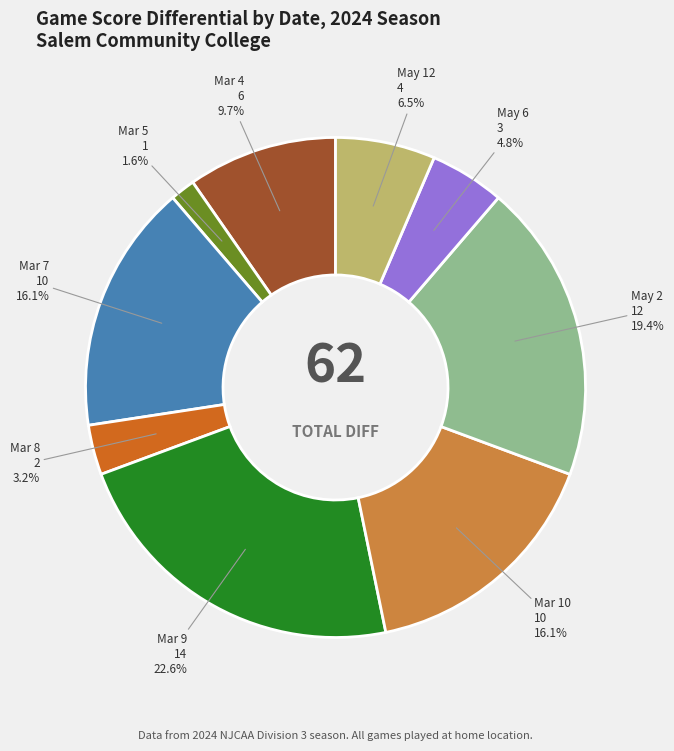

Which slice is the largest?

Mar 9